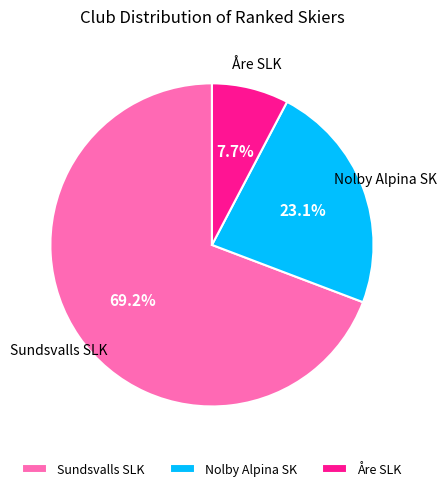

True or false: Sundsvalls SLK accounts for 69% of the total.

True